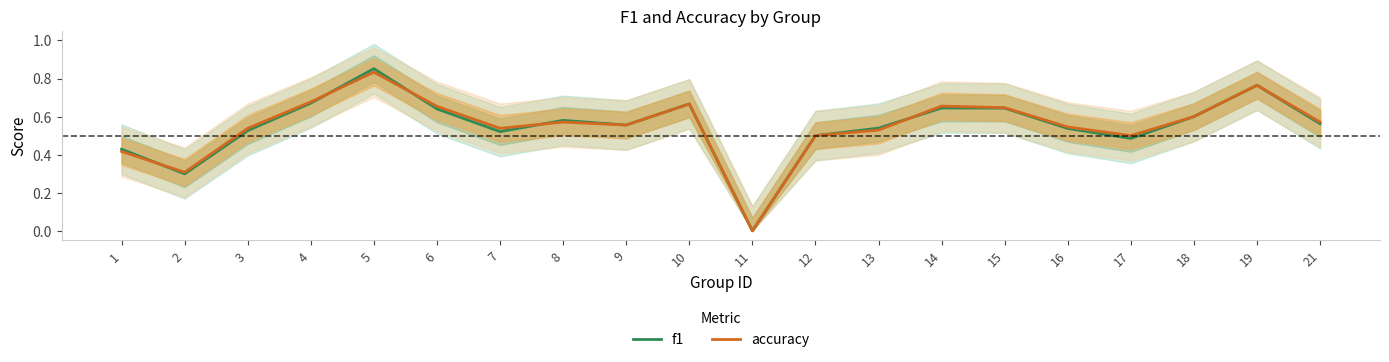

What is the difference between the second highest and minimum values in the accuracy series?

0.8